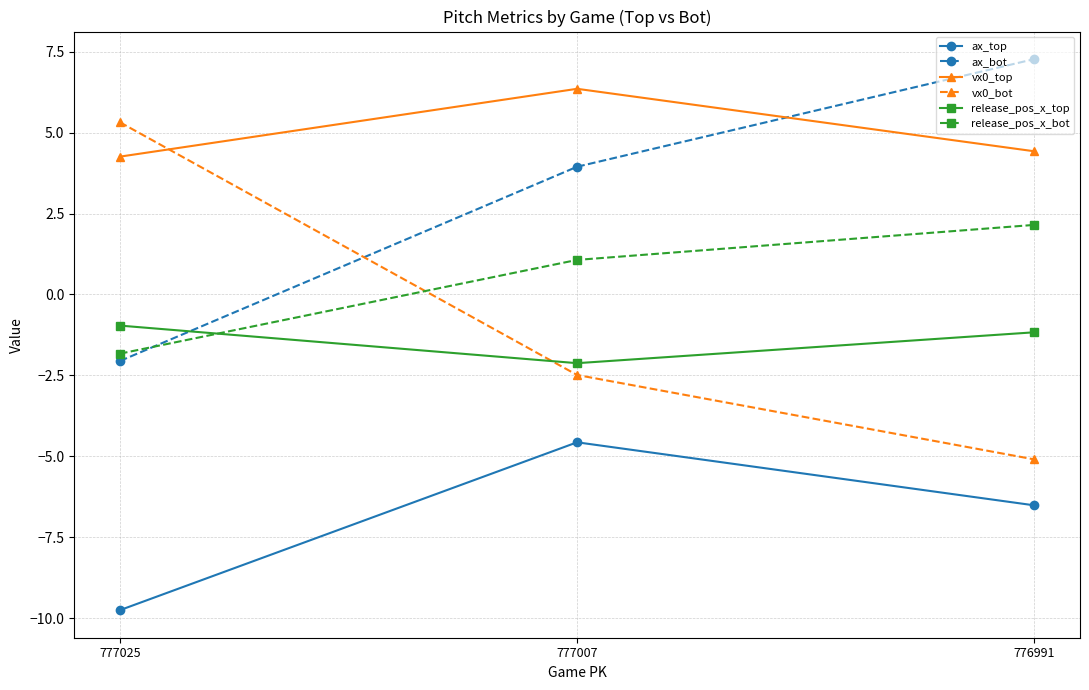

List the labels in order of ax_top value, largest first.

777007, 776991, 777025